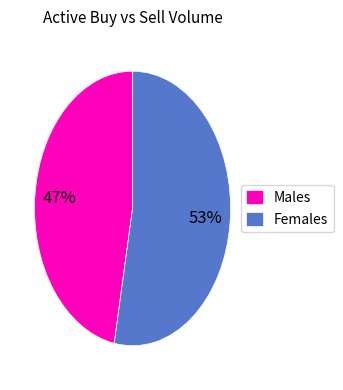

Rank the categories by value from lowest to highest.

Males, Females